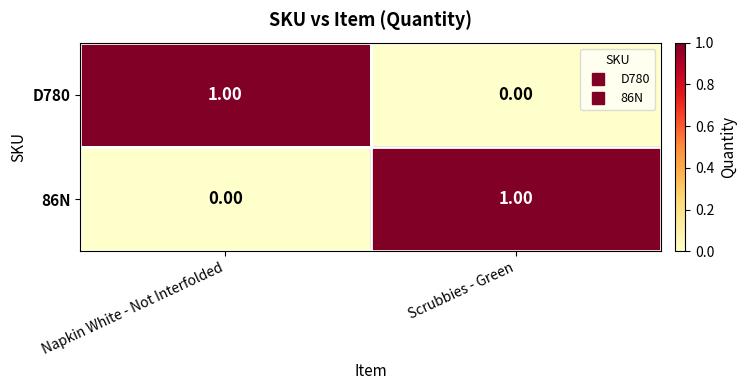

Where is 86N nearest to the value 0?

Napkin White - Not Interfolded